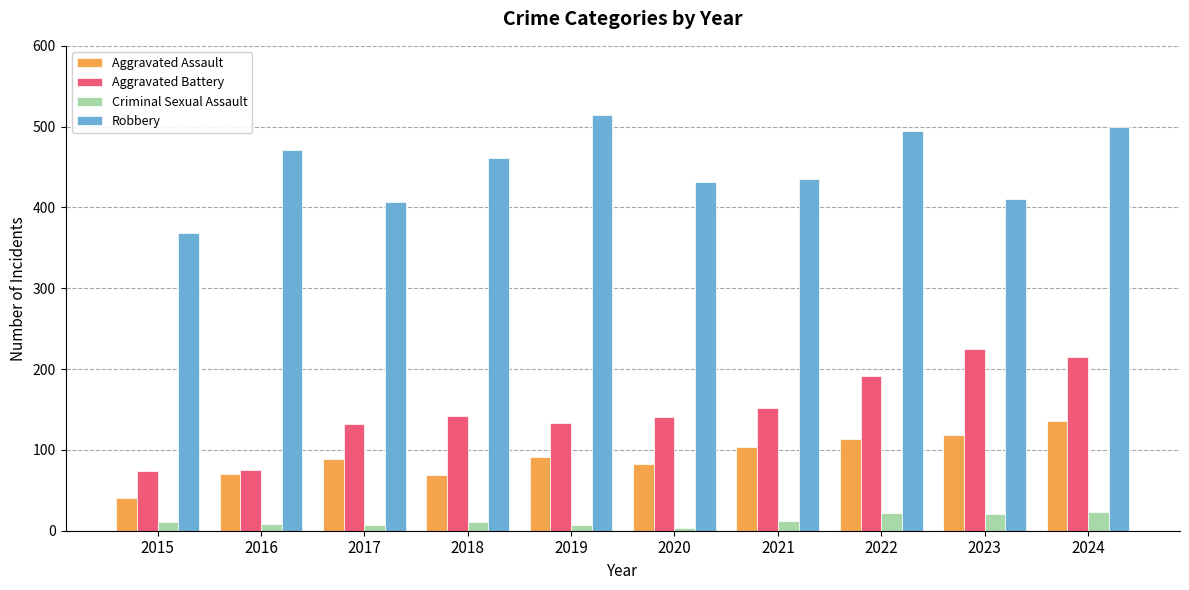

What is the spread (max minus min) of values at 2021?

423